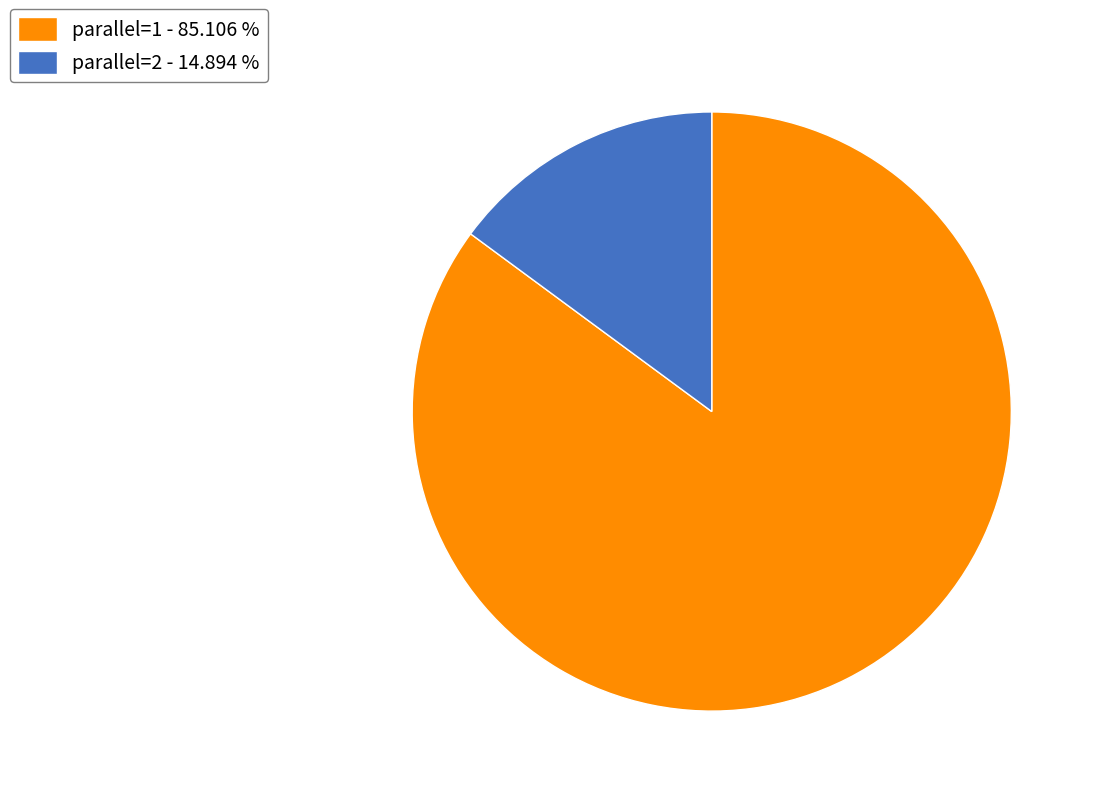

How many segments does this pie chart have?

2